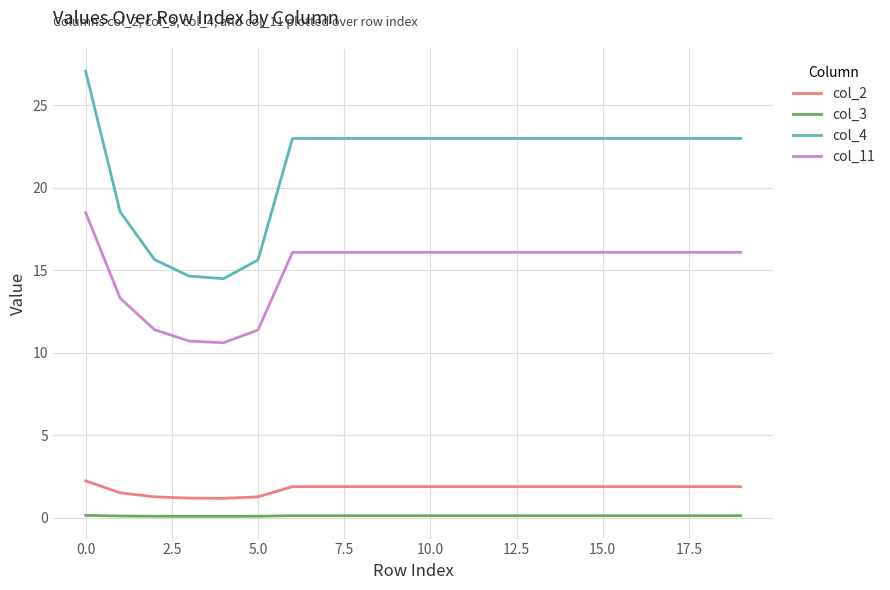

What is the highest value of the col_2 series?

2.2